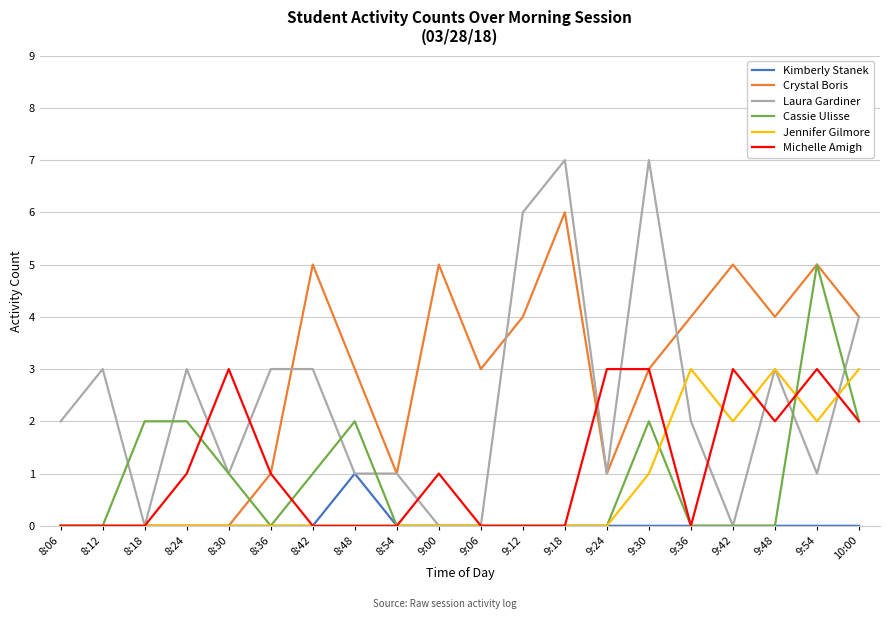

What position from the left is 8:30?

5